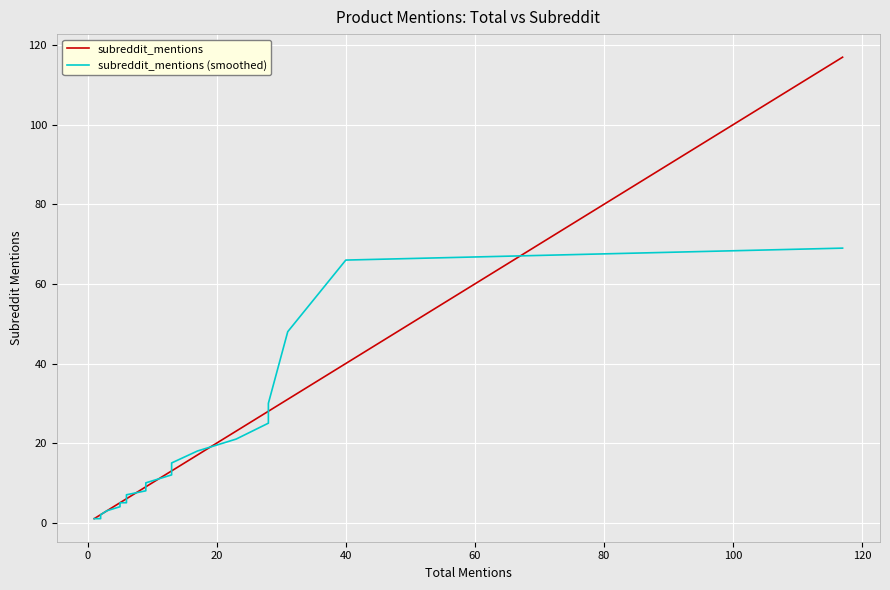

What are all the series names shown in the legend?

subreddit_mentions, subreddit_mentions (smoothed)